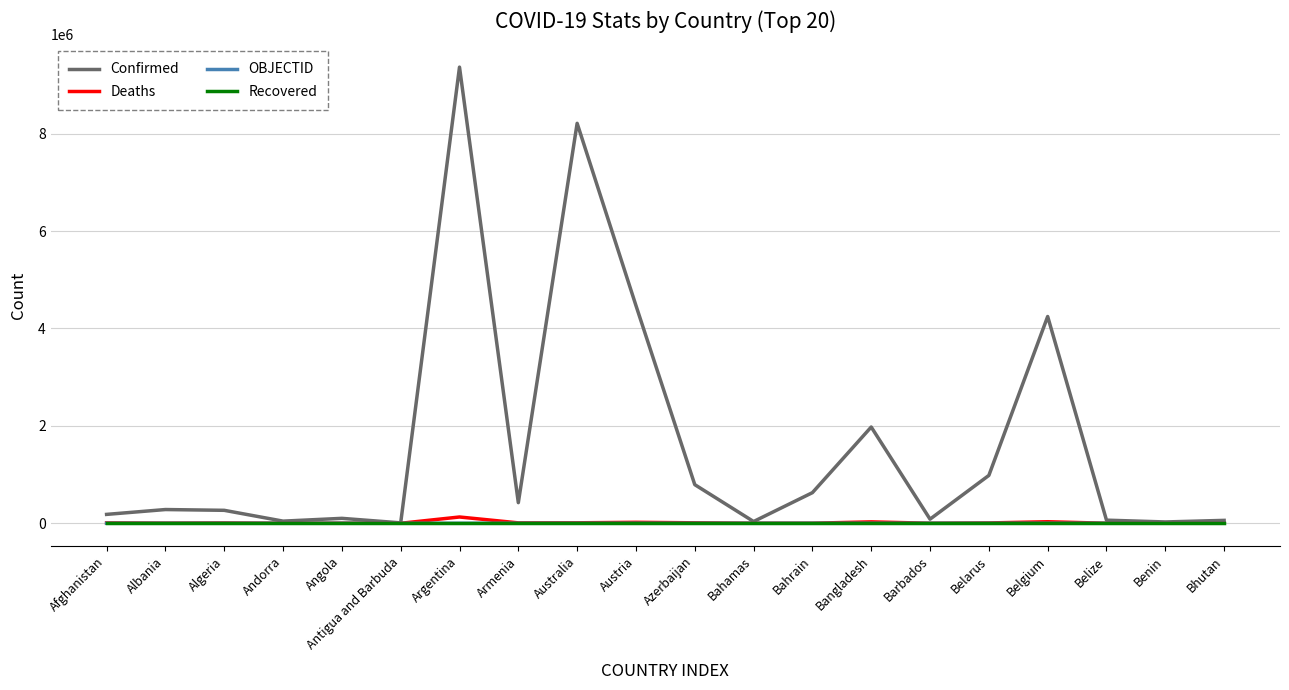

Which series has the largest total across all categories?

Confirmed